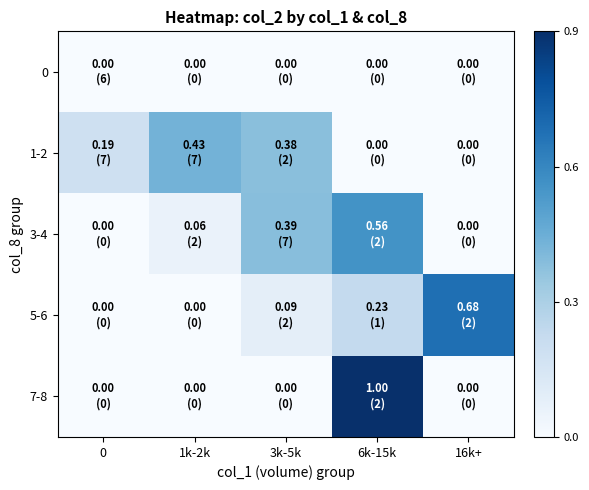

Count the number of data series in this chart.

5